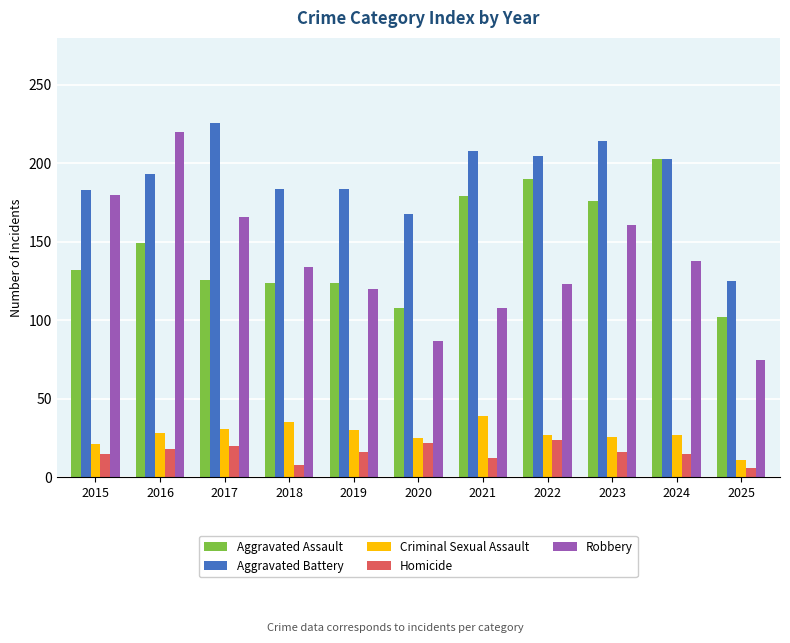

Which category has the highest value in the Robbery series?

2016